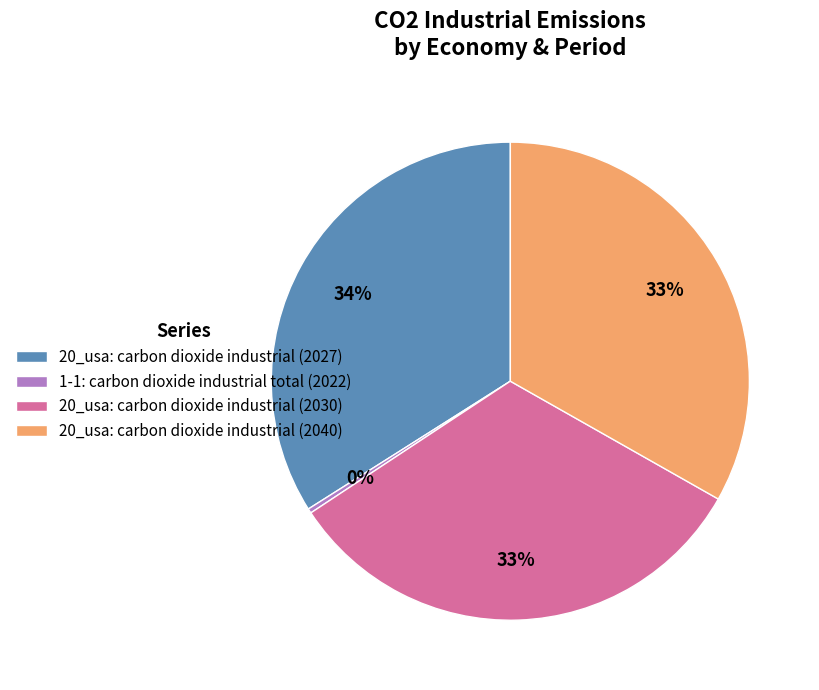

Combined, do 1-1: carbon dioxide industrial total (2022) and 20_usa: carbon dioxide industrial (2030) account for over 50%?

No